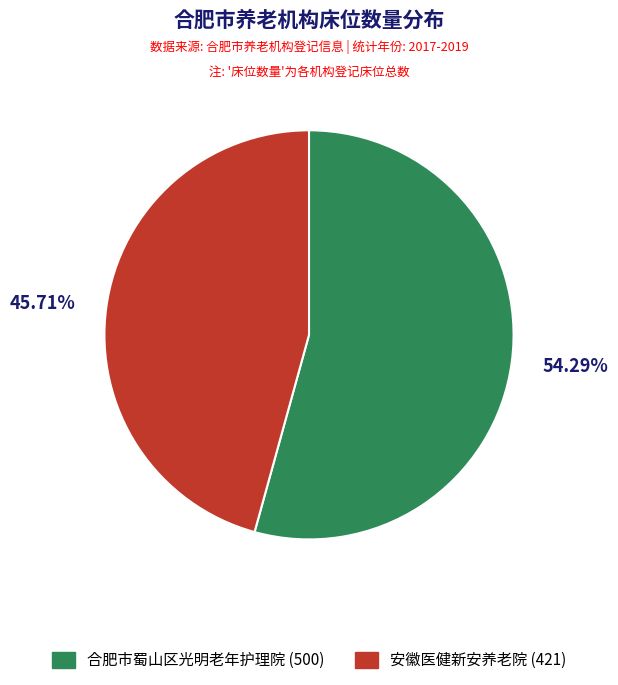

To the nearest percent, what is the difference between the largest and smallest slice percentages?

9%